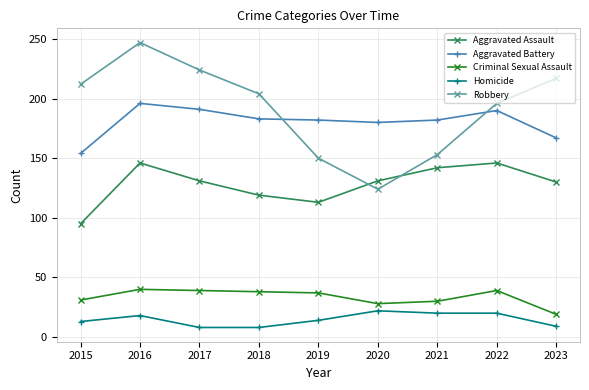

True or false: Aggravated Battery and Aggravated Assault cross at least once.

False